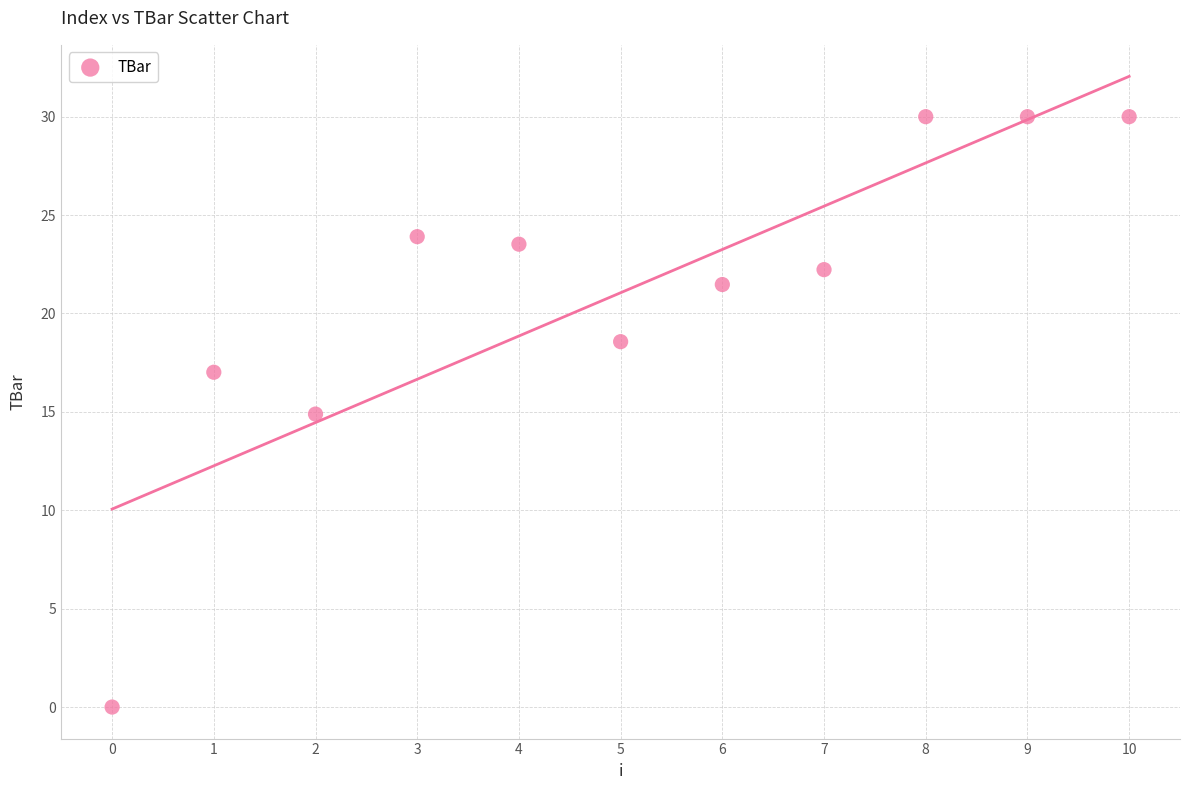

What is the range of Y values (max minus min)?

30.0